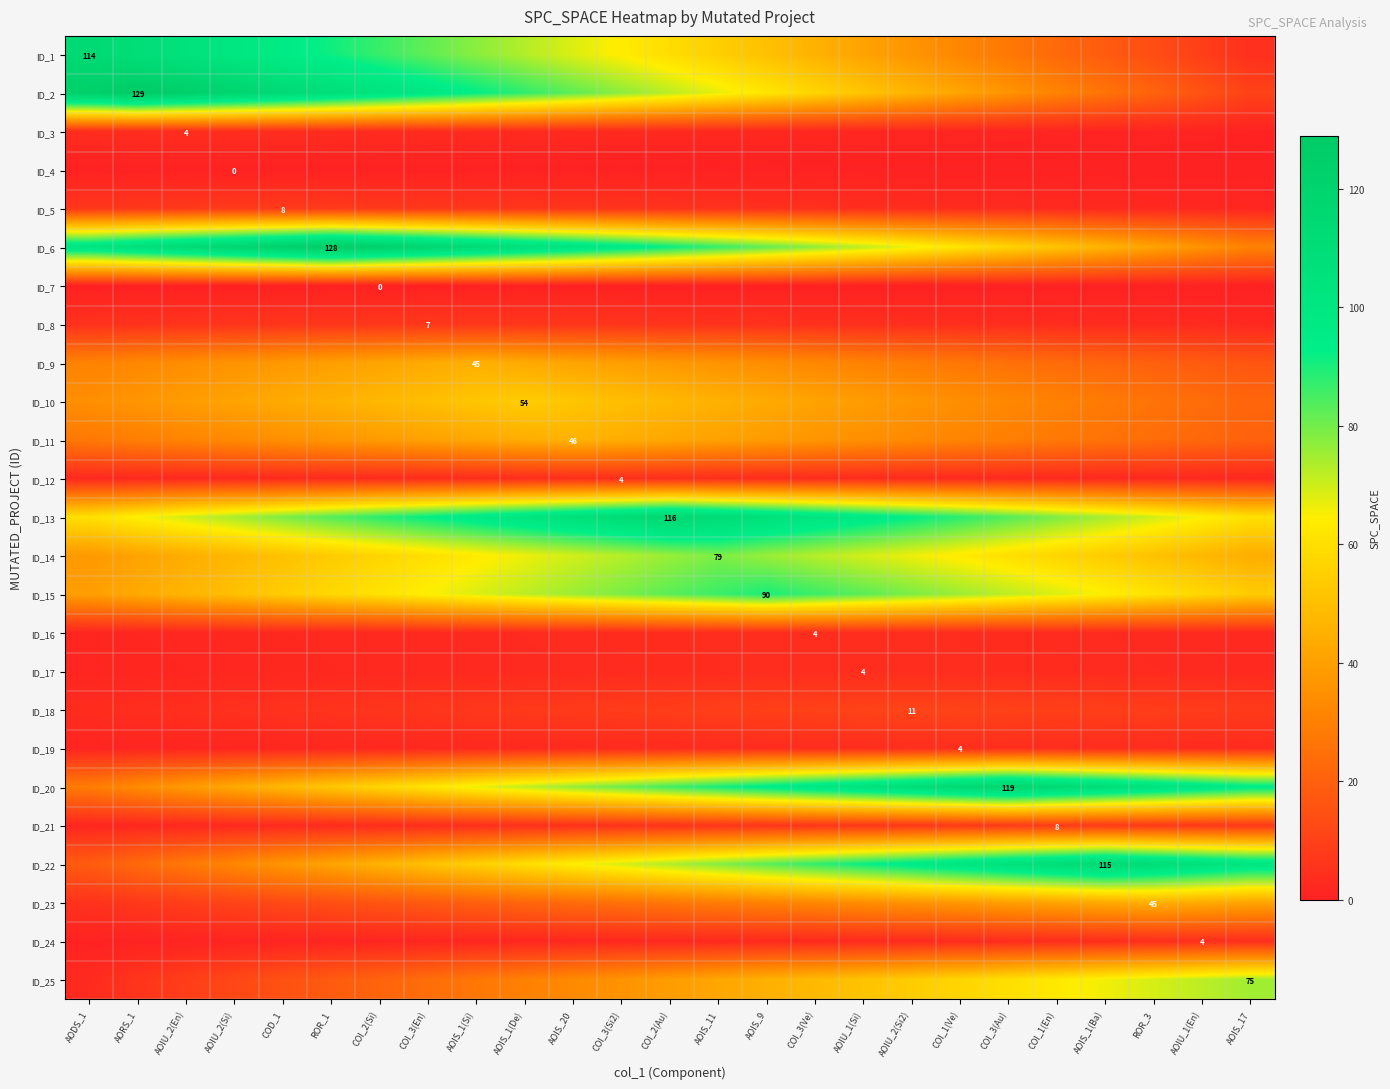

At which category is the sum across all series the highest?

COI_2(Au)